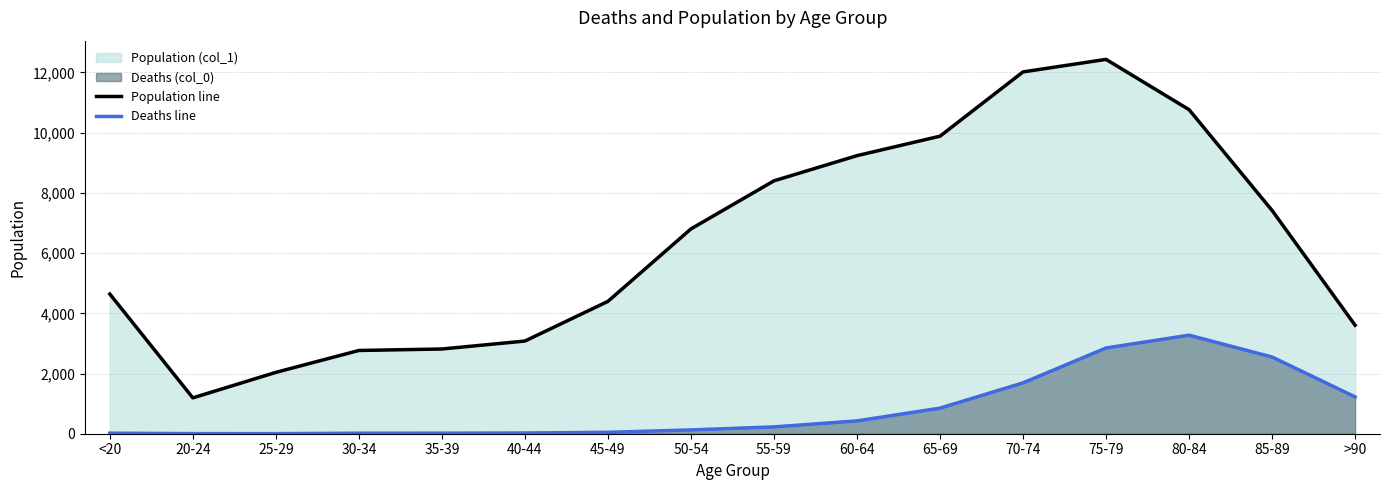

Reading left to right, extract all data points from this chart.

Population line: 4641	1191	2038	2765	2814	3078	4396	6803	8400	9236	9883	12018	12434	10764	7417	3604
Deaths line: 18	4	3	17	18	24	47	126	227	426	850	1690	2848	3273	2548	1224